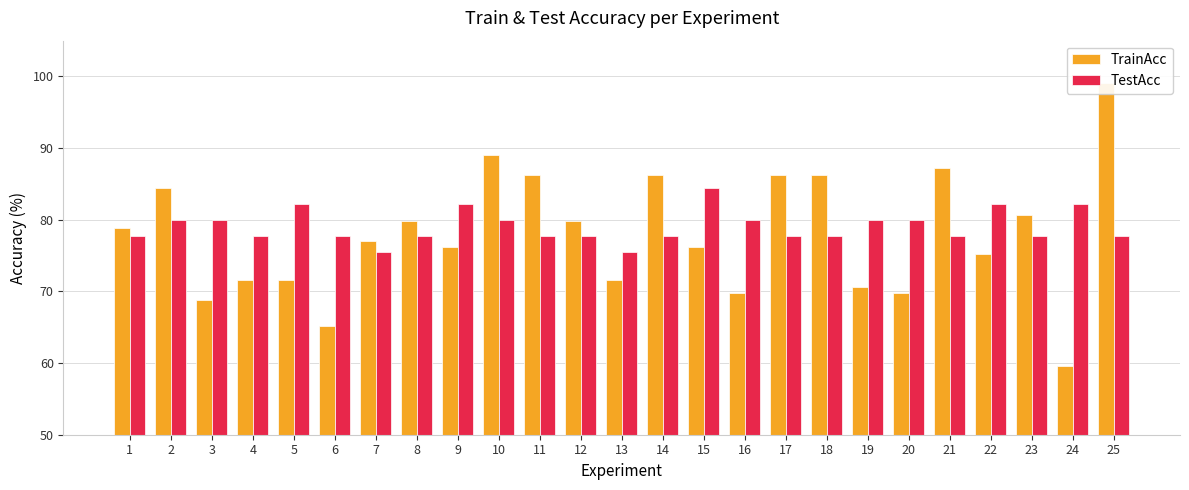

What is the sum of all TestAcc values?

1977.8